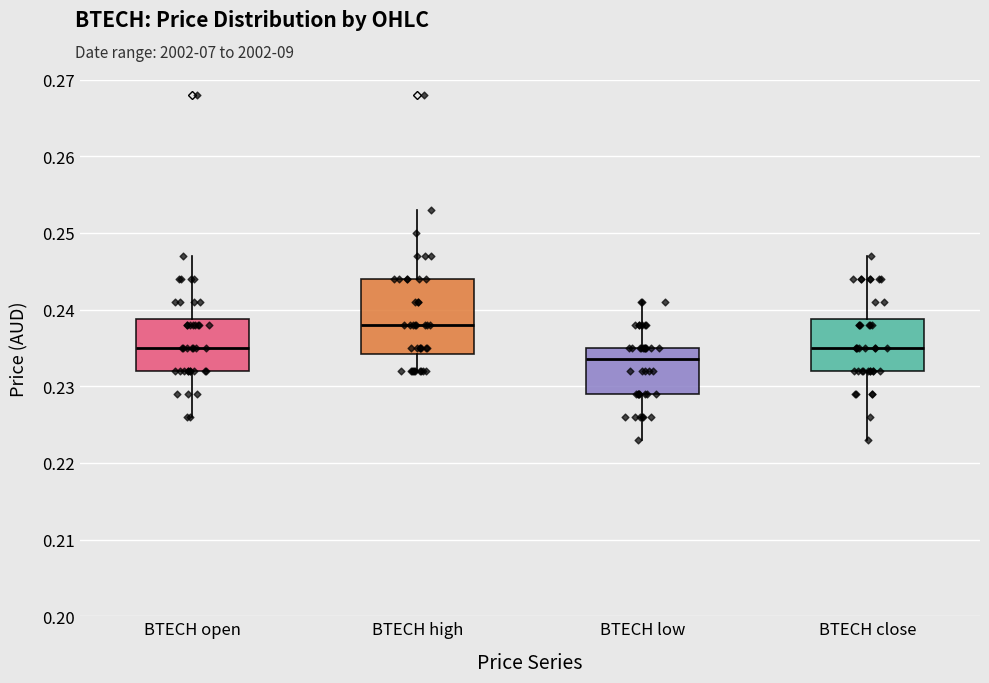

Which box's median line is the lowest?

BTECH low